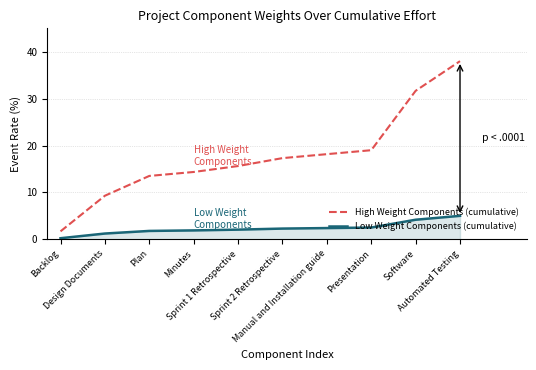

True or false: Low Weight Components (cumulative) and High Weight Components (cumulative) intersect in this chart.

False